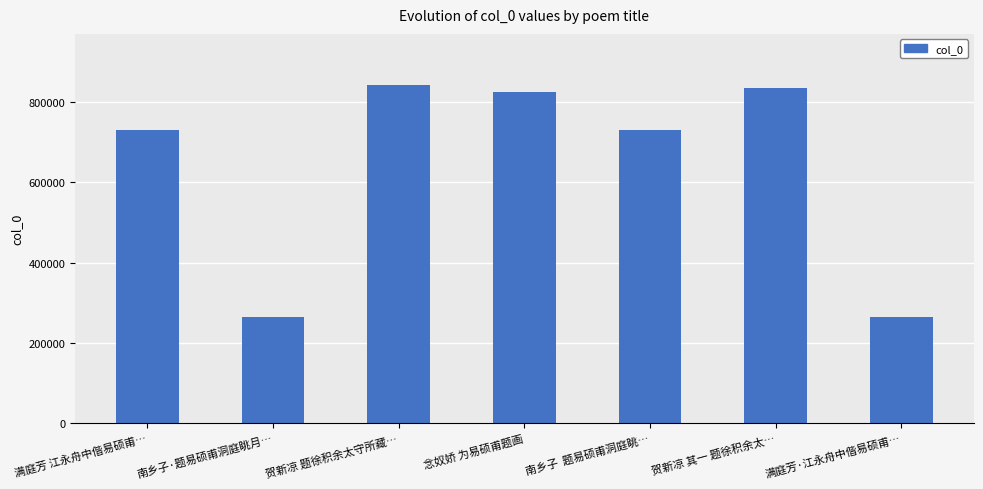

What is the sum of the values at 贺新凉 题徐积余太守所藏… and 念奴娇 为易硕甫题画?

1668565